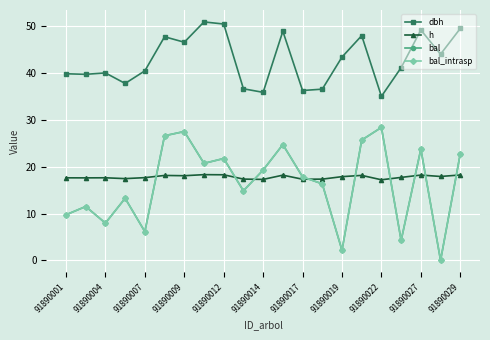

Does the chart have visible grid lines?

Yes